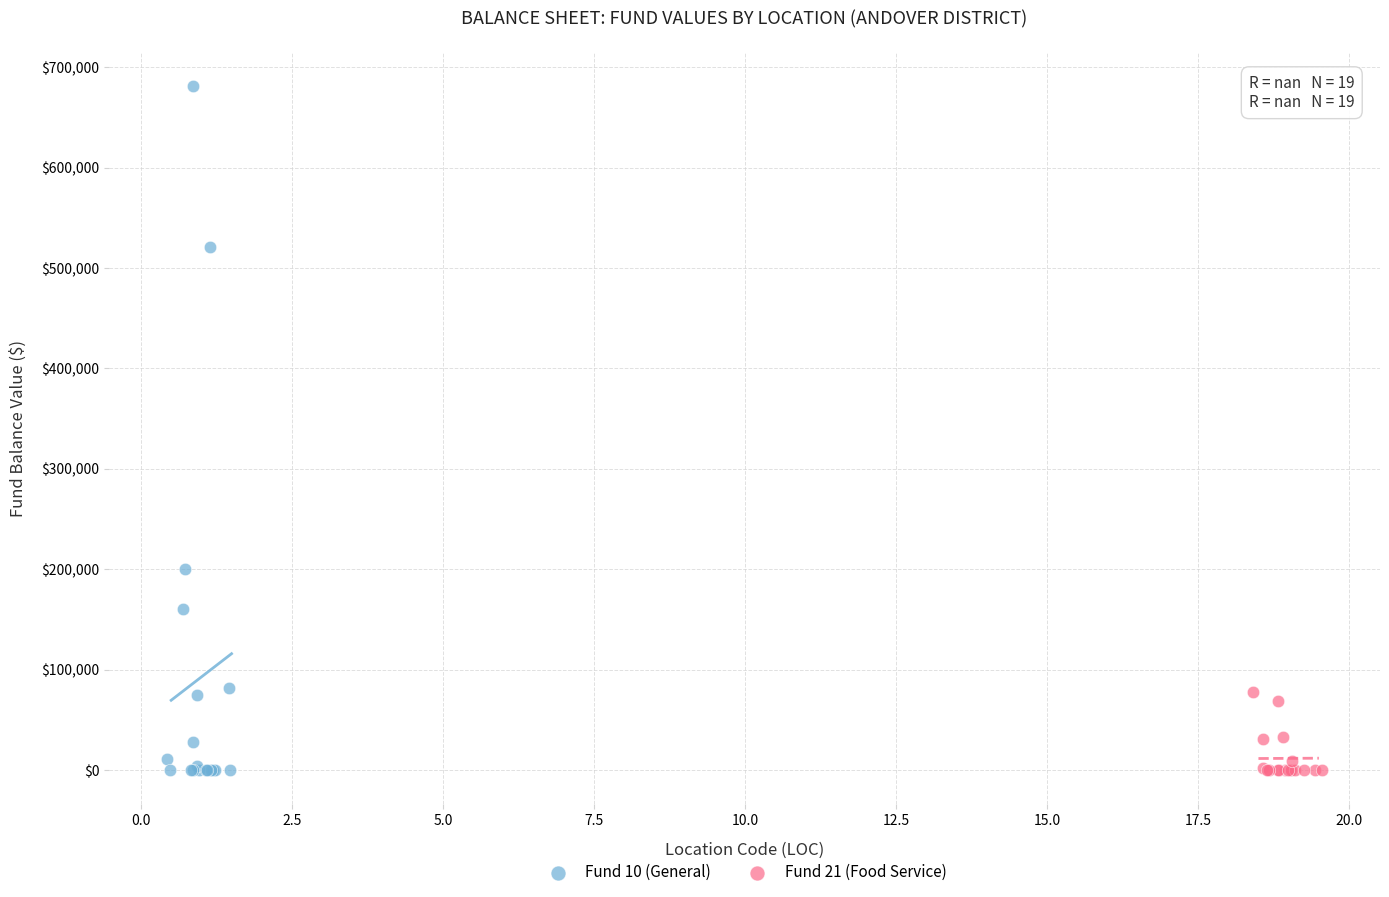

What are all the series names shown in the legend?

Fund 10 (General), Fund 21 (Food Service)